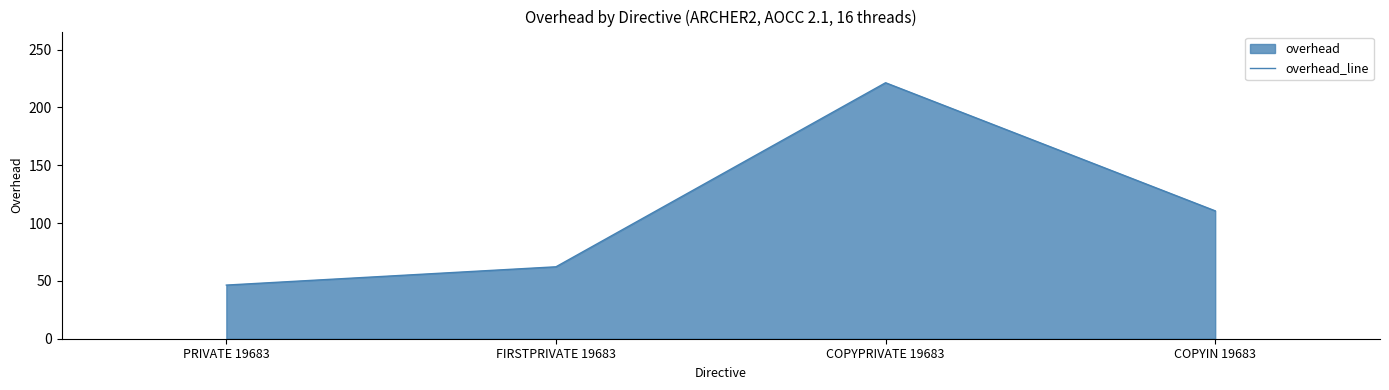

Reading left to right, list all the values displayed in this chart.

46.4	62.2	221.4	110.6